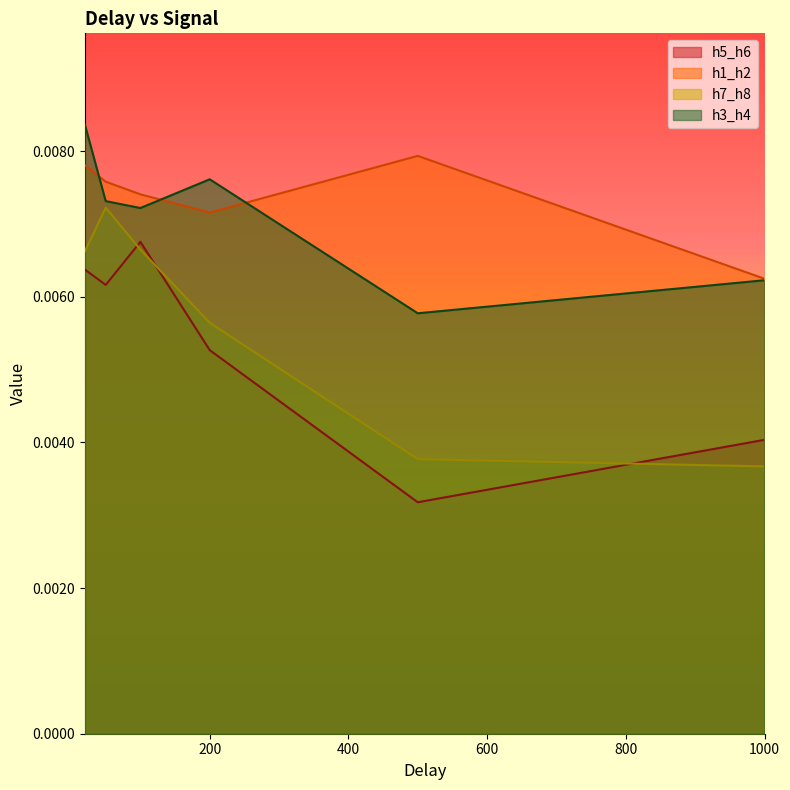

At which label does h3_h4 reach its peak?

20